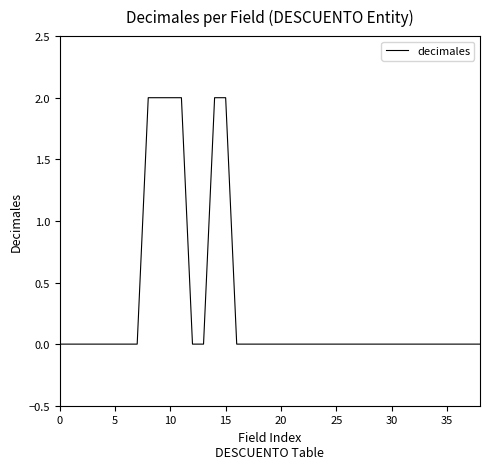

Is this an area chart (filled region under the line)?

No